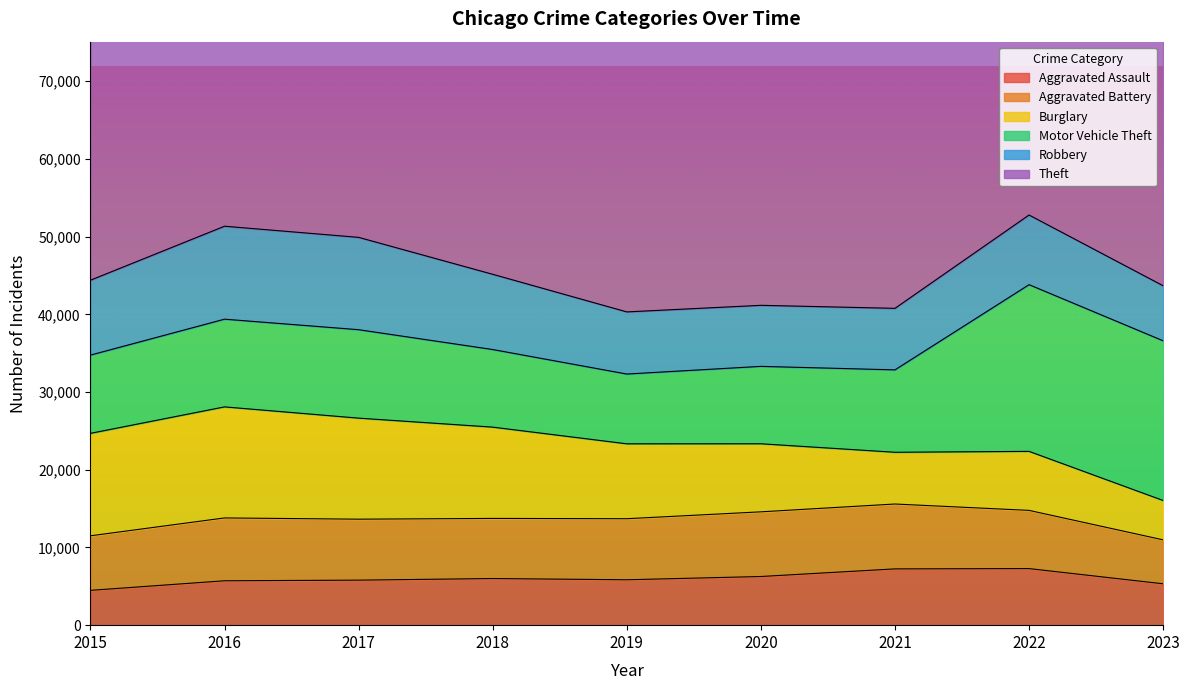

Between 2017 and 2023, which series saw the biggest shift?

Theft